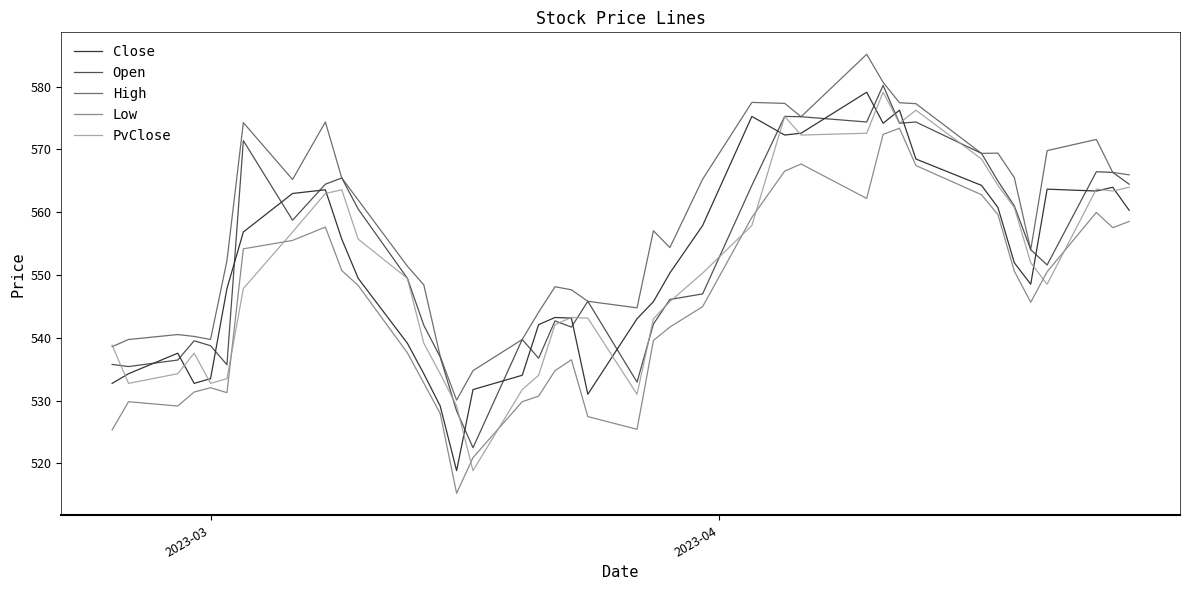

What is the greatest value displayed?

585.2